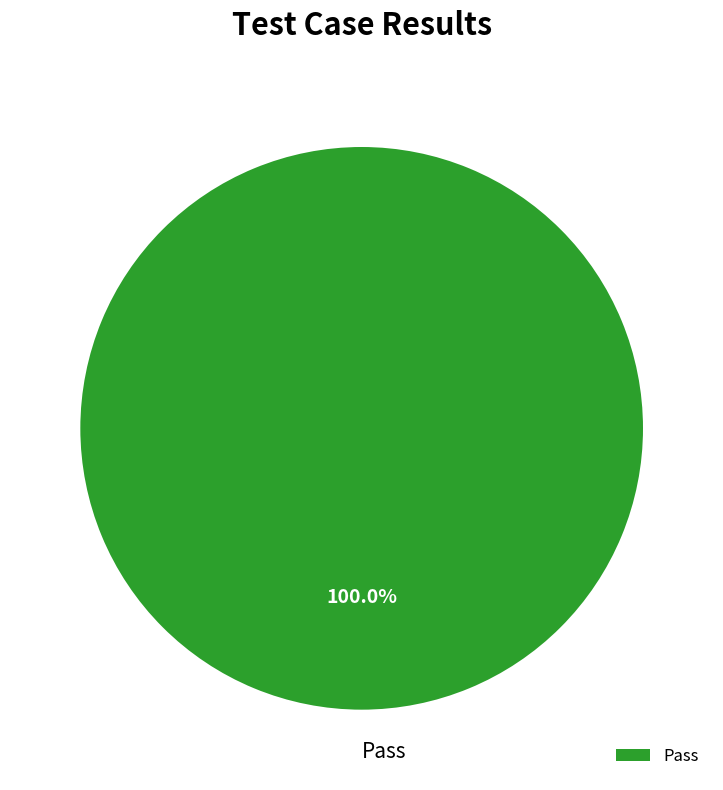

Is Pass the majority of the pie?

Yes